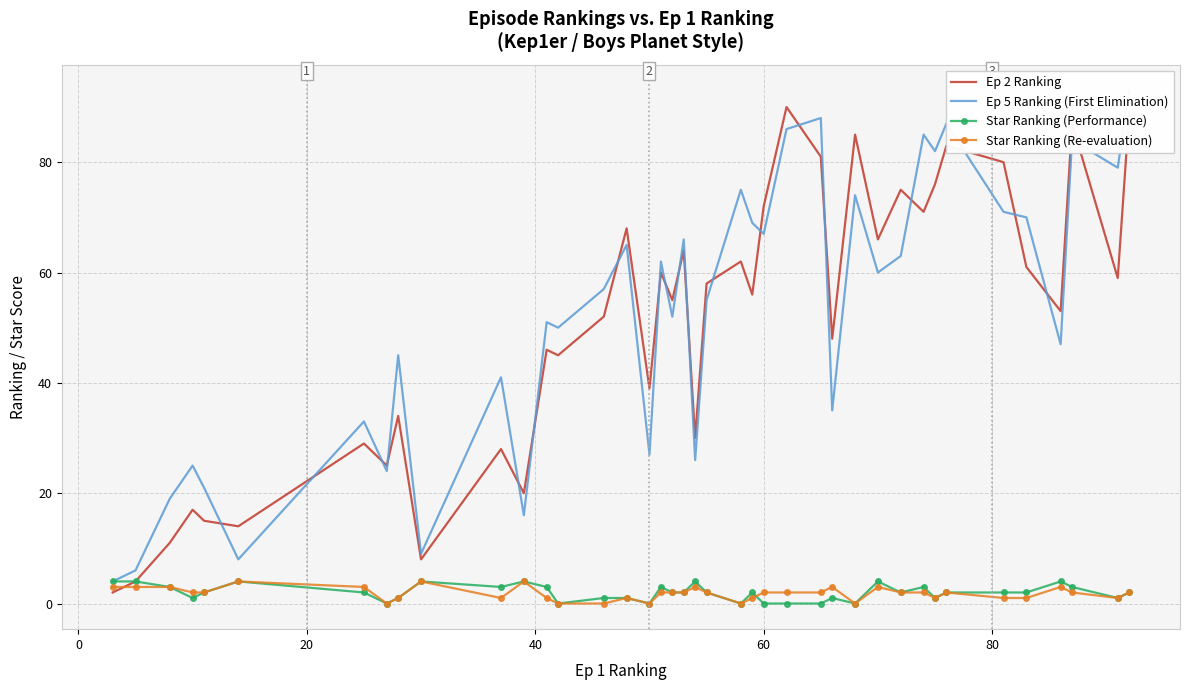

What is the greatest value displayed?

93